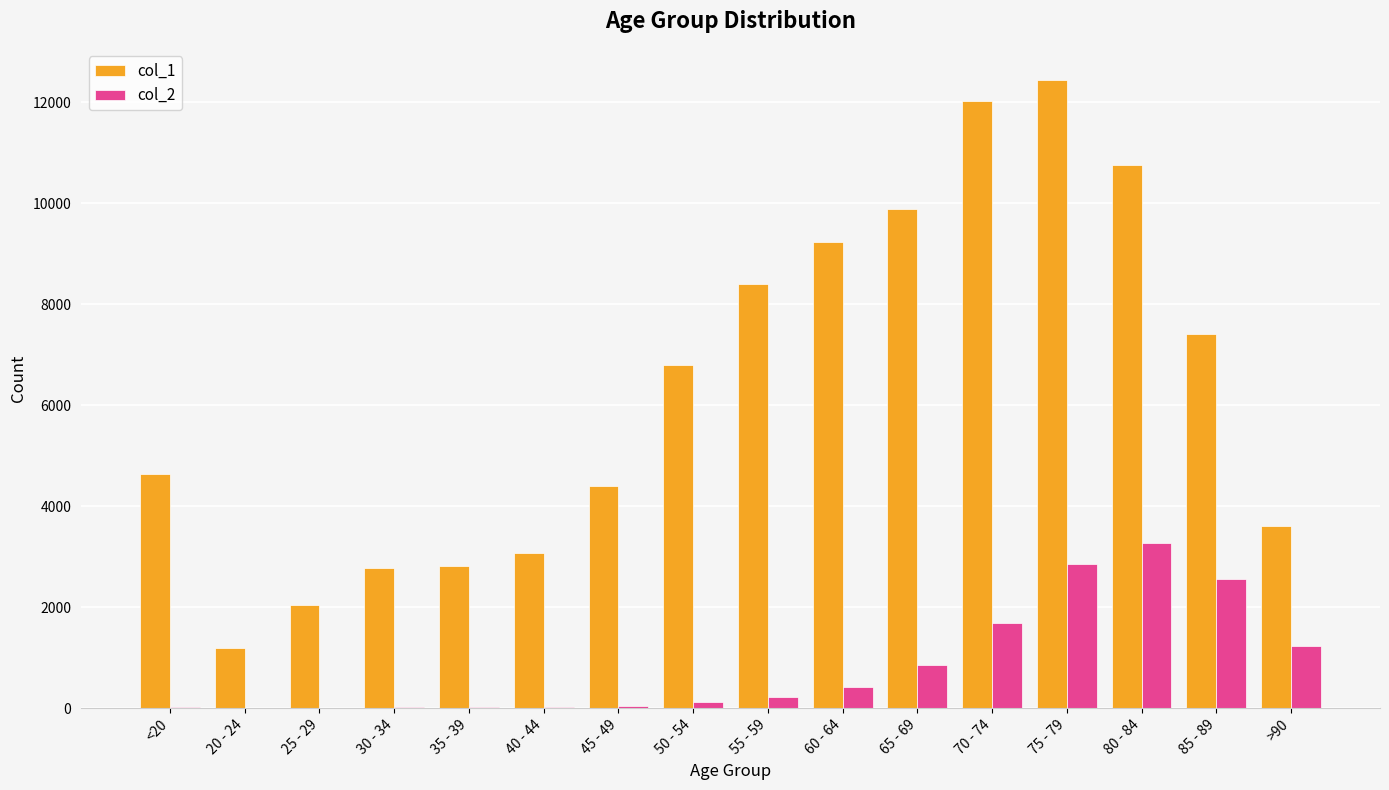

Which series has the widest spread of values?

col_1